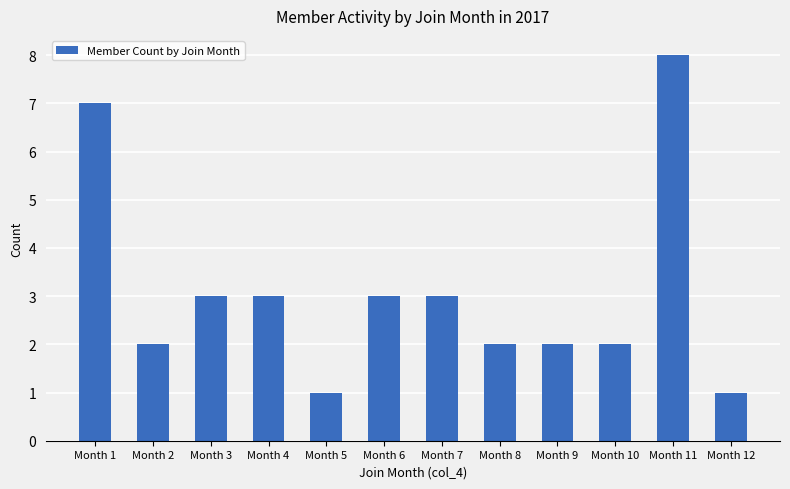

The value at Month 10 is 1. True or false?

False